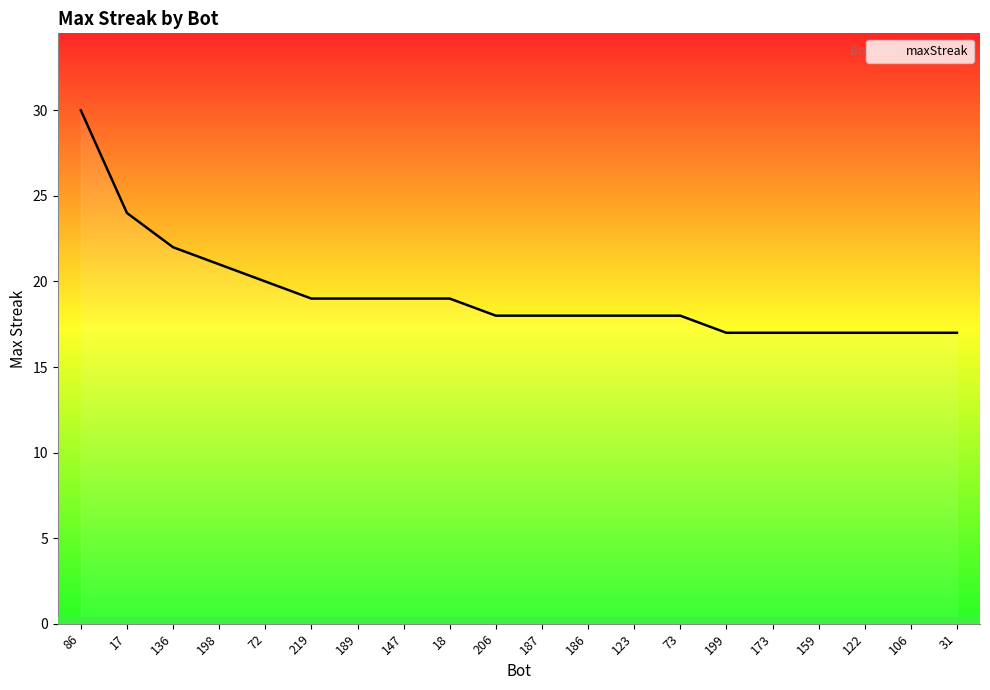

What is the change in value from 17 to 189?

-5